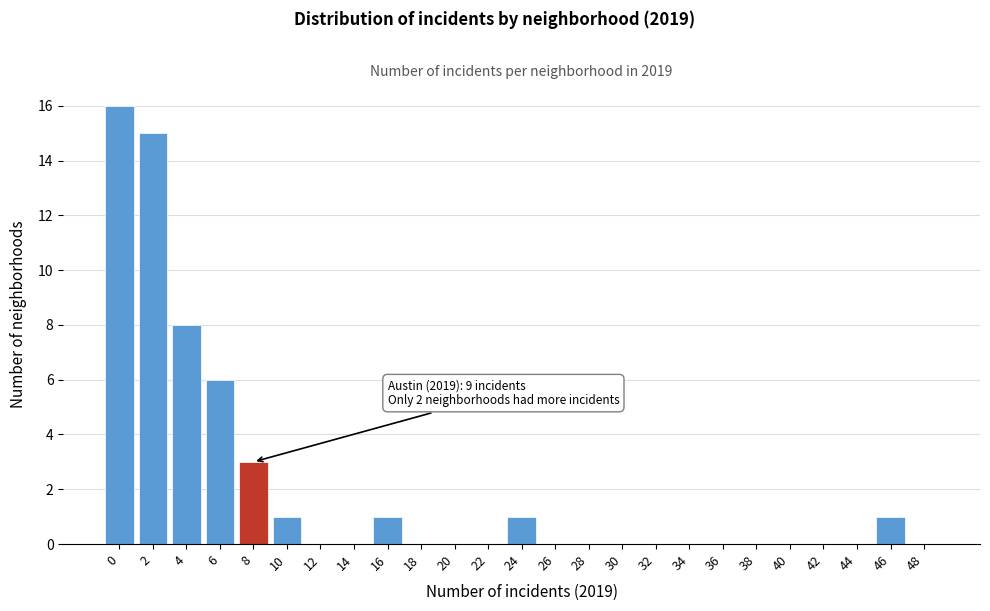

Reading left to right, what are all the values shown in this chart?

0=16	2=15	4=8	6=6	8=3	10=1	12=0	14=0	16=1	18=0	20=0	22=0	24=1	26=0	28=0	30=0	32=0	34=0	36=0	38=0	40=0	42=0	44=0	46=1	48=0